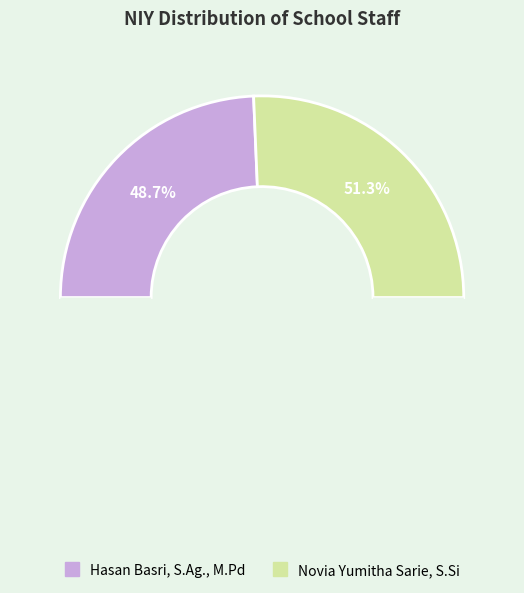

How many slices are in this pie chart?

2